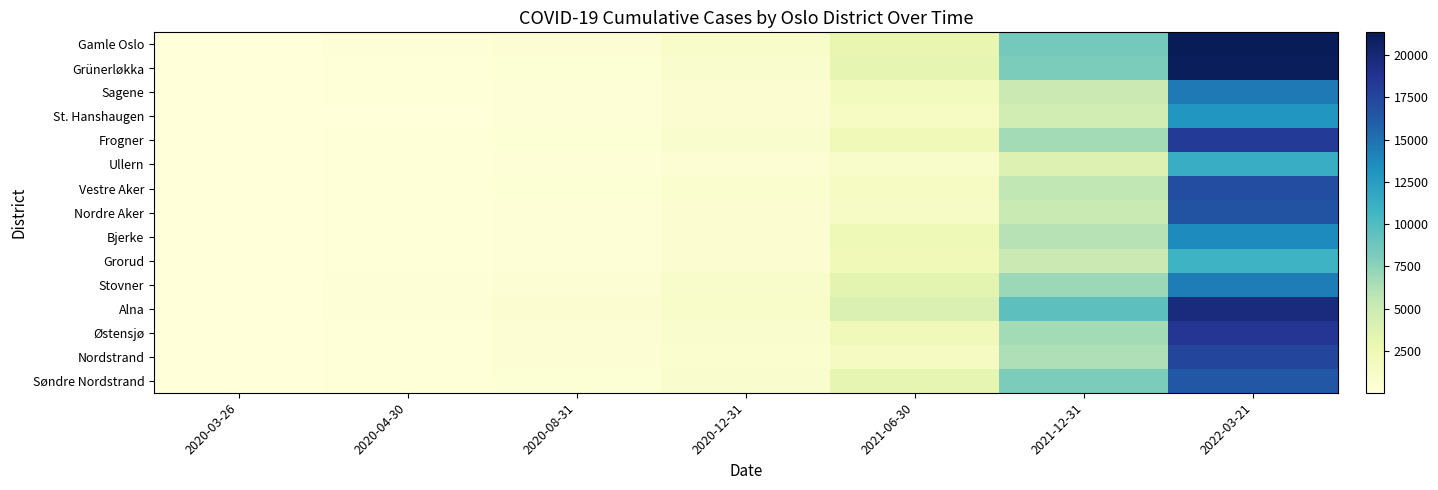

Rank the series by their maximum value, from lowest to highest.

Grorud, Ullern, St. Hanshaugen, Bjerke, Stovner, Sagene, Søndre Nordstrand, Nordre Aker, Vestre Aker, Nordstrand, Frogner, Østensjø, Alna, Grünerløkka, Gamle Oslo